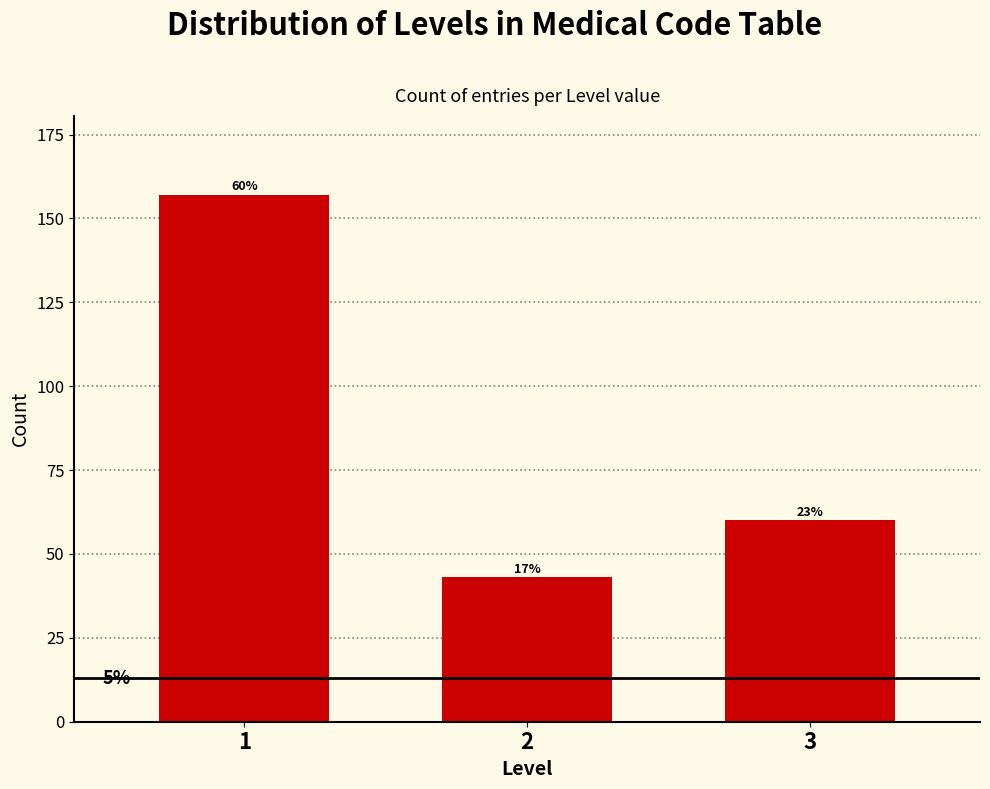

How many bars are there in total?

3